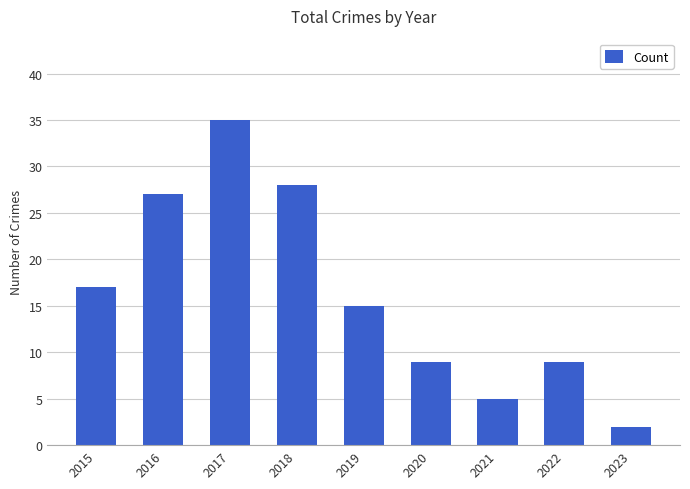

Does the chart contain stacked bars?

No